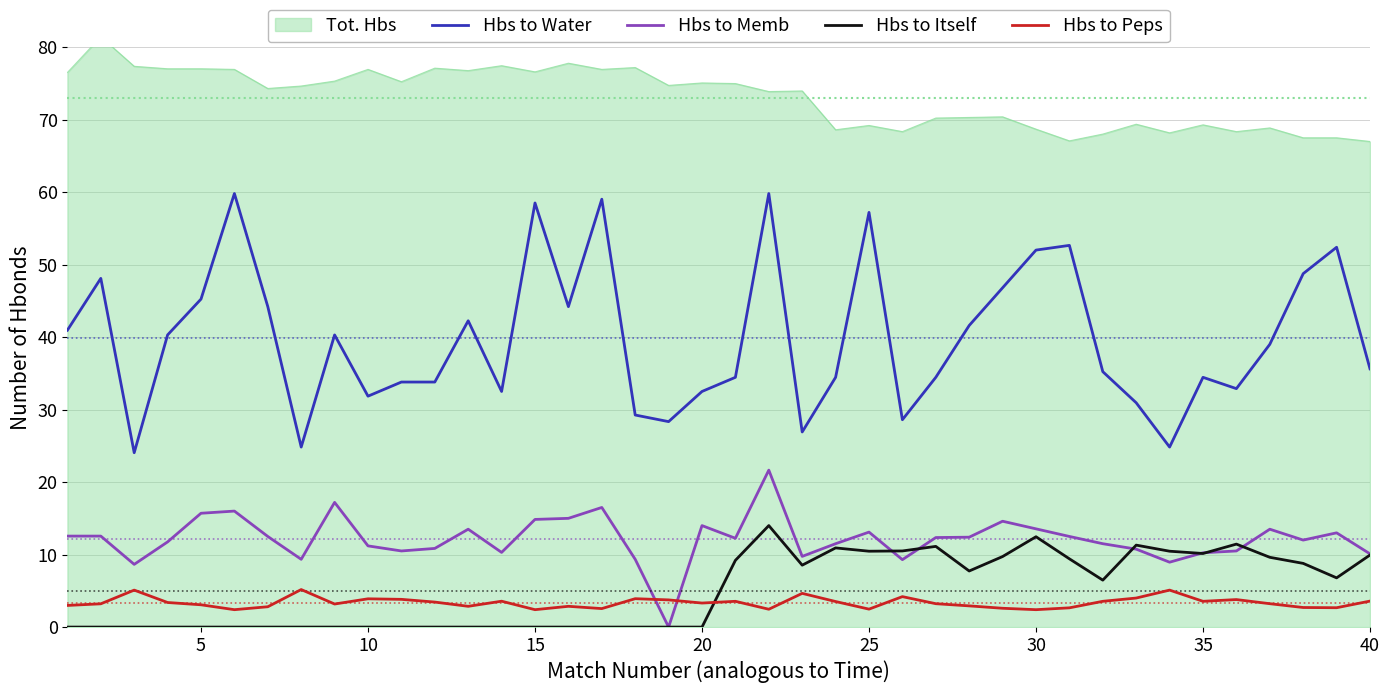

What is the maximum value for Hbs to Water?

59.8